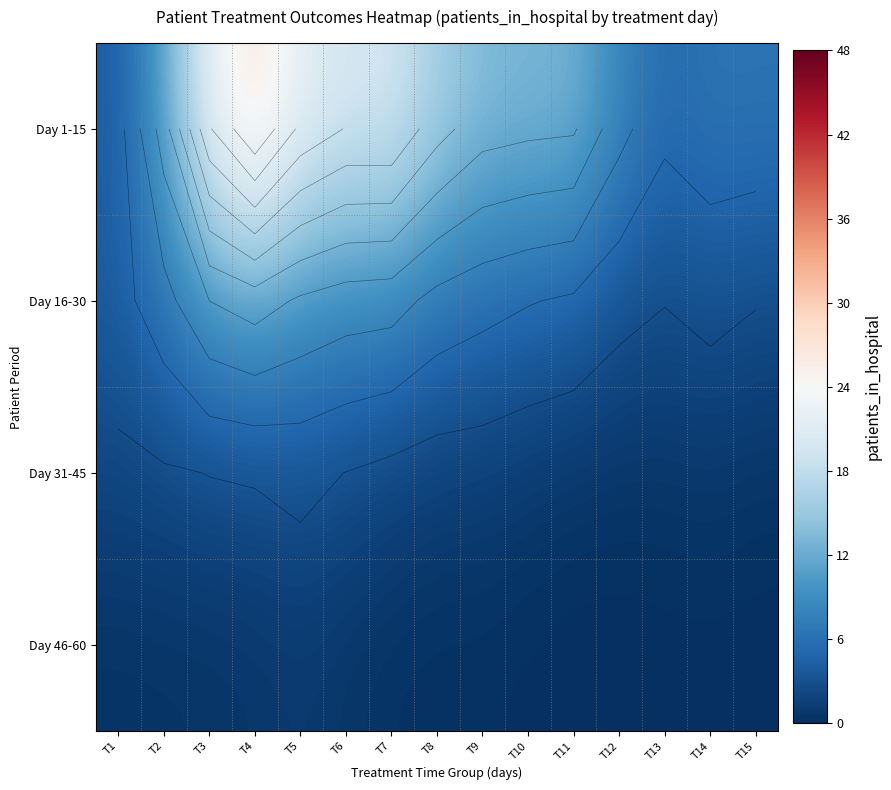

What is the sum of the Day 16-30 values at T2 and T6?

15.4